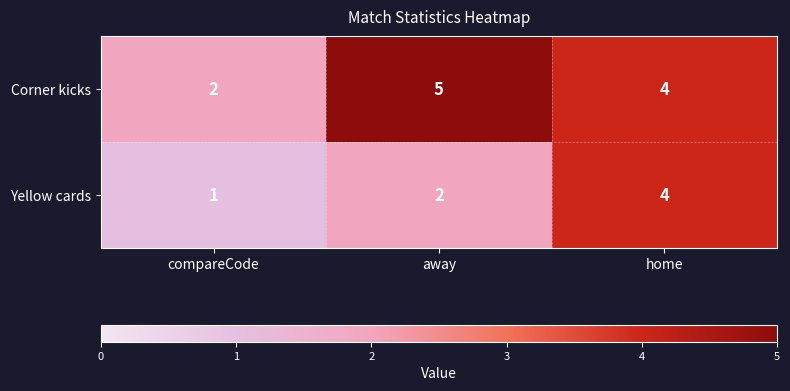

Rank the series at away from lowest to highest value.

Yellow cards, Corner kicks